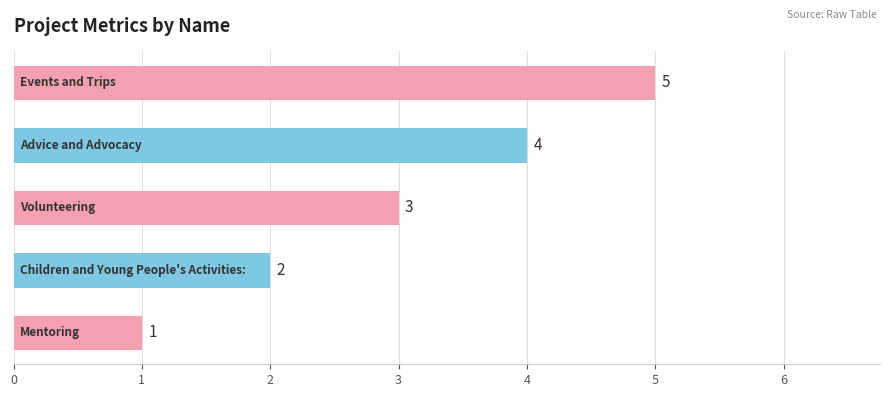

Does the chart contain stacked bars?

No